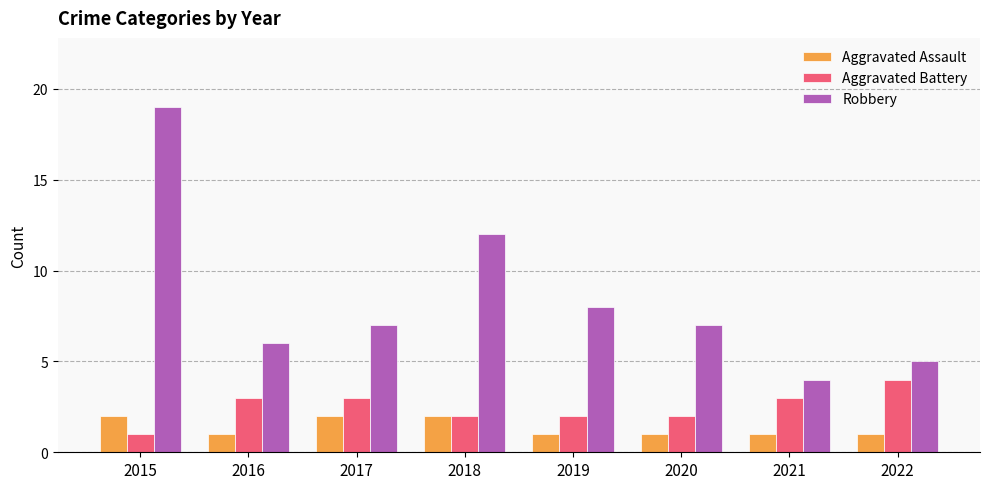

How many groups of bars are there?

8